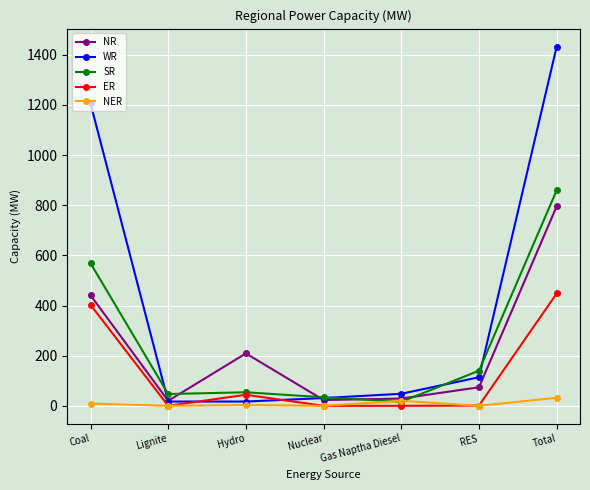

Is it true that NR equals 796 at Total?

True